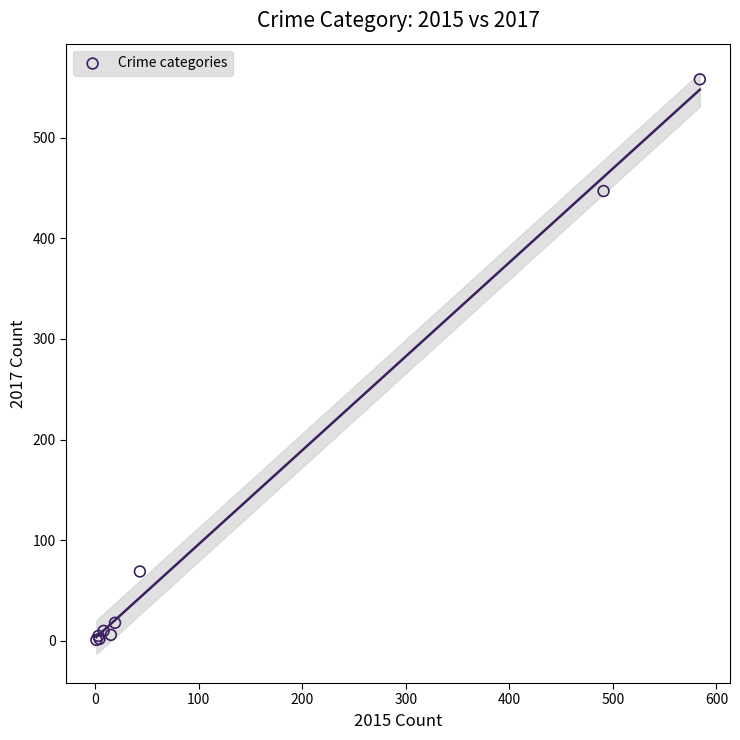

What Y value in the scatter plot is closest to 279?

447